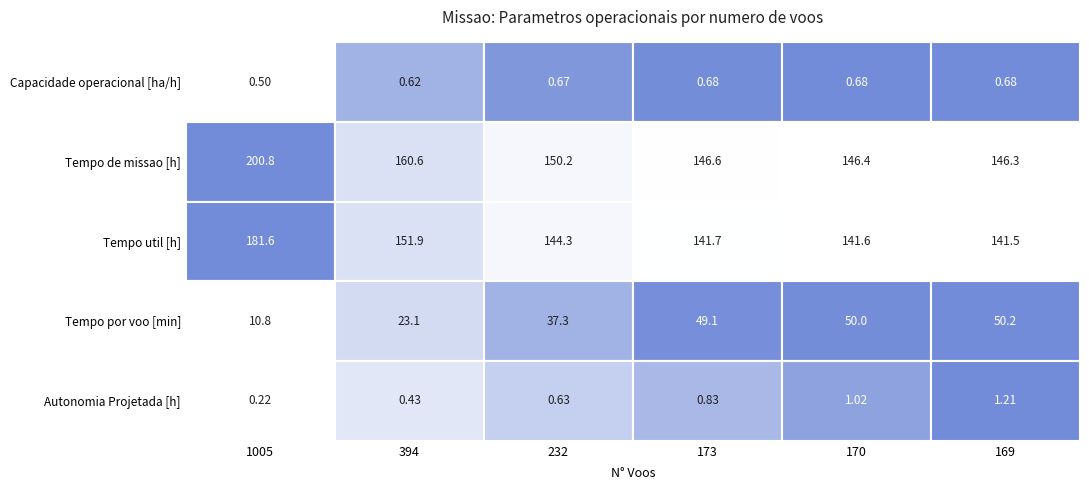

What is the difference between the Autonomia Projetada [h] values at Tempo por voo [min] and Tempo util [h]?

0.2